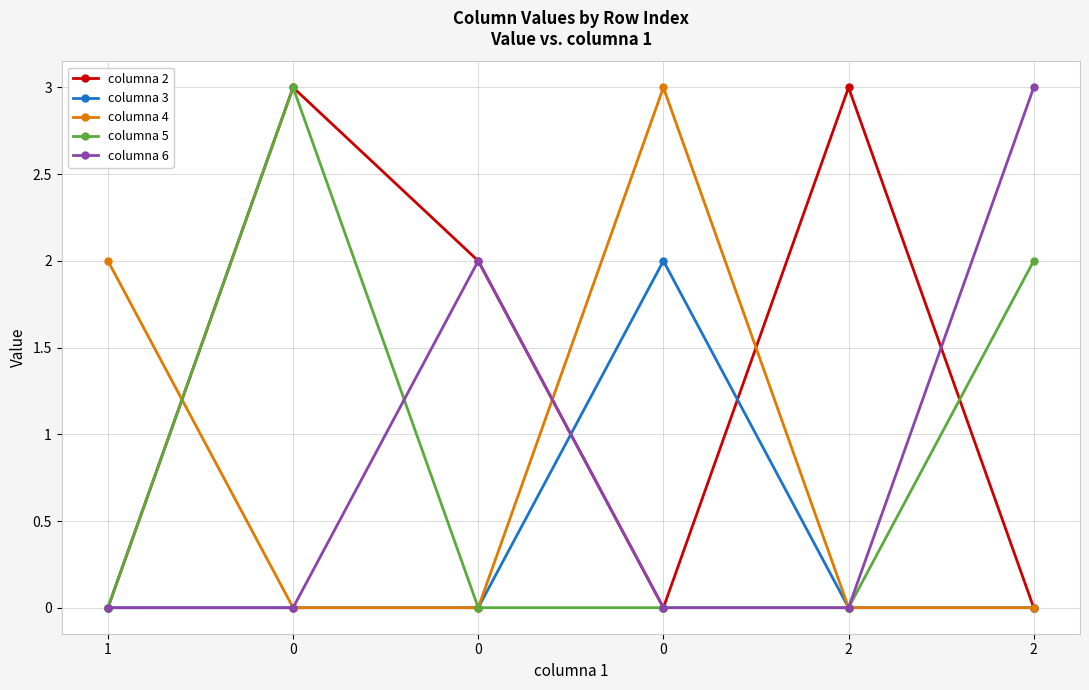

Is this an area chart (filled region under the line)?

No